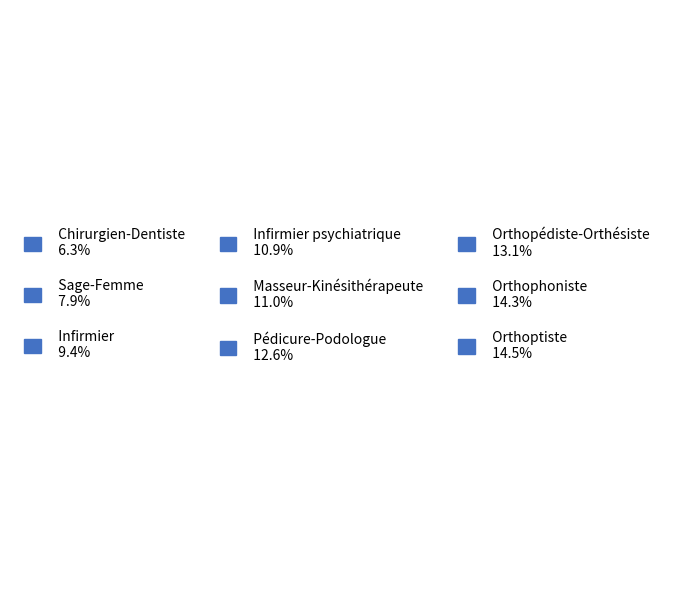

How many slices are in this pie chart?

9